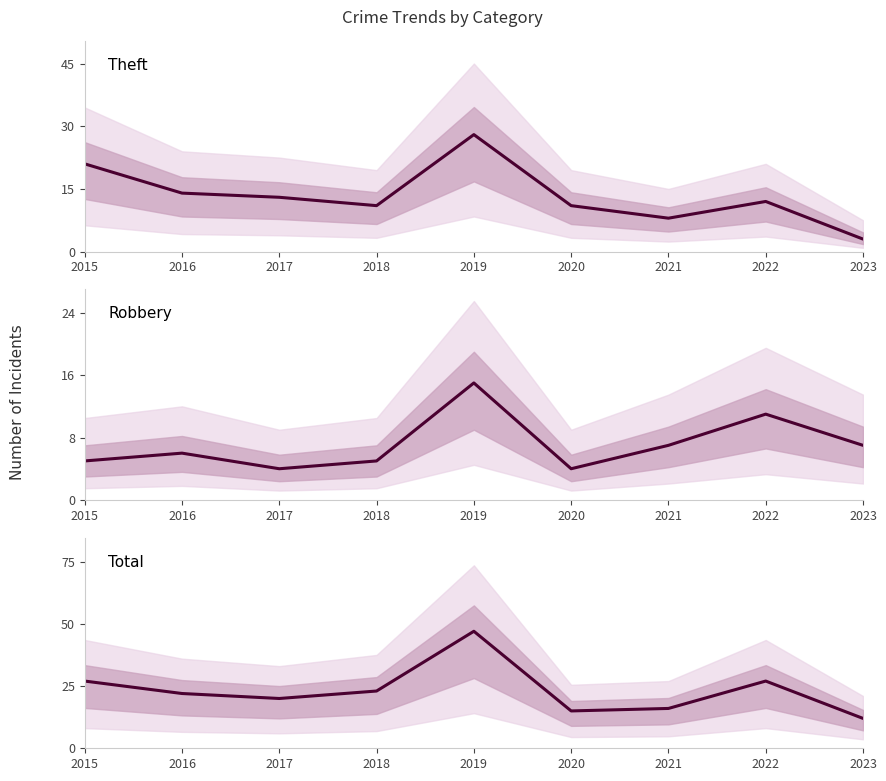

List the series in order of their overall mean, highest first.

Total, Theft, Robbery